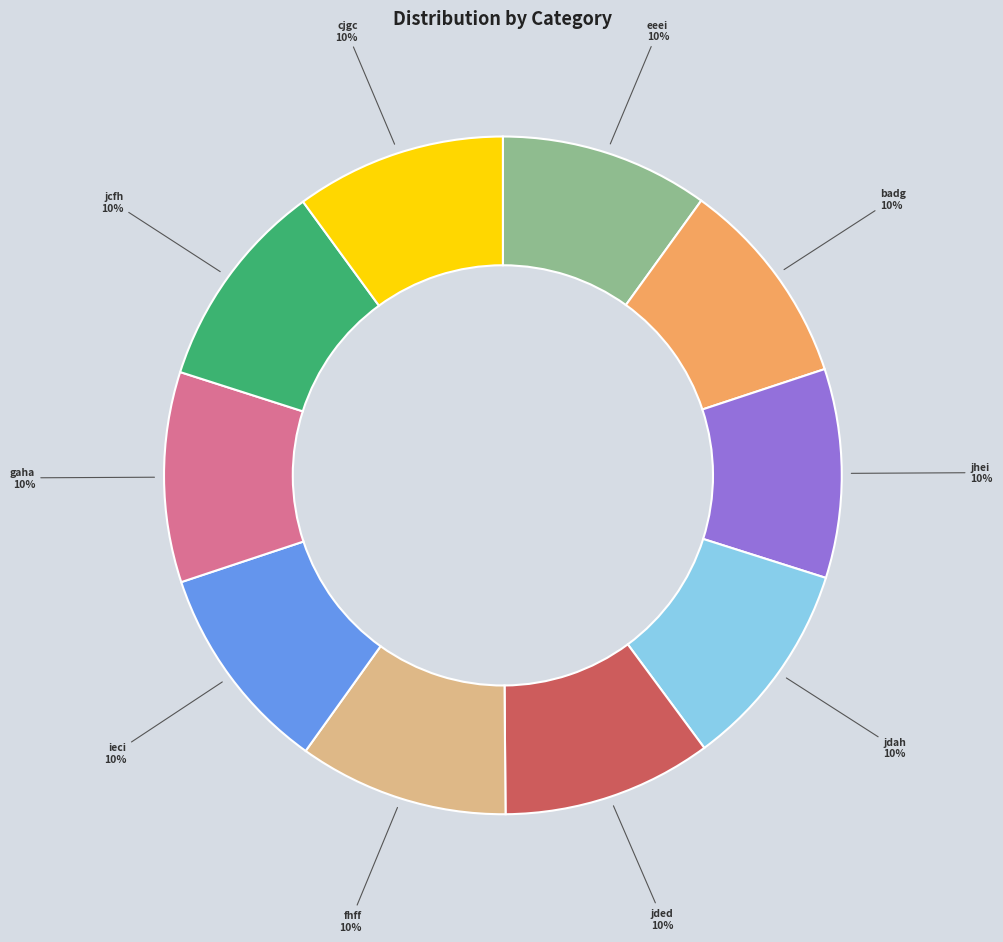

Is there any slice that represents more than half of the pie?

No